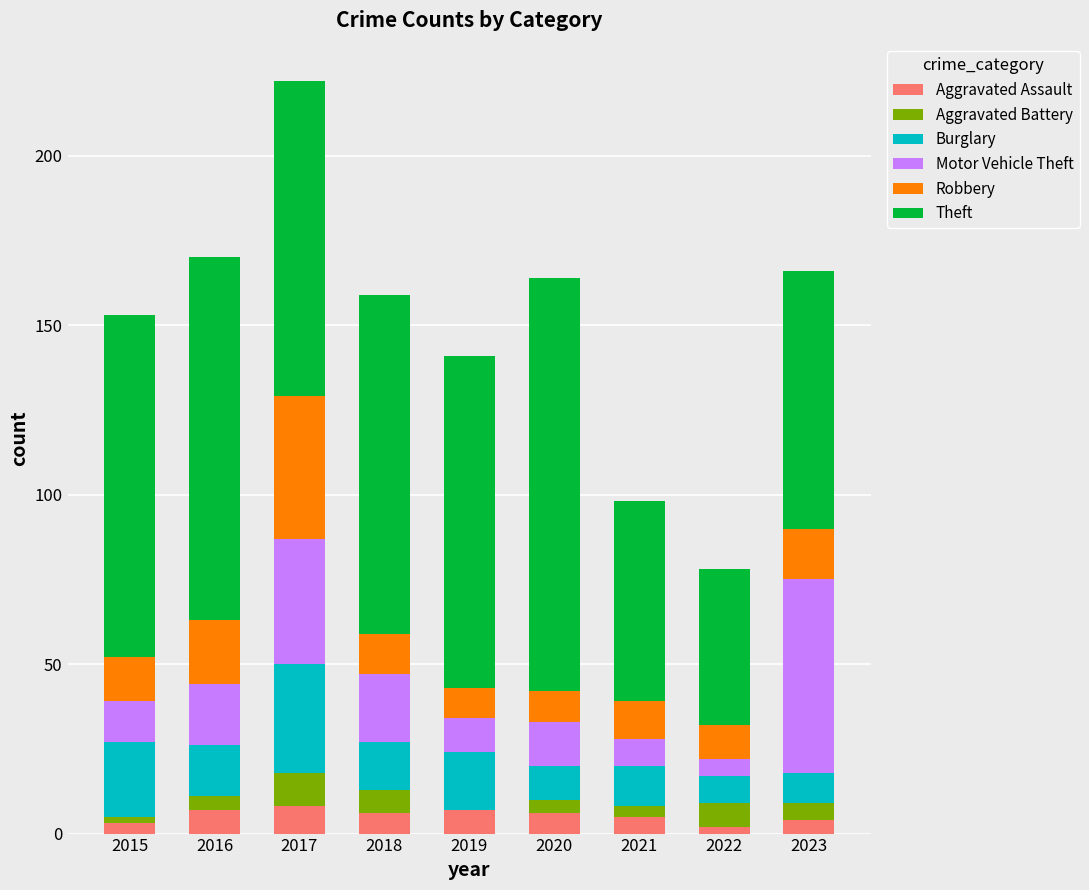

How many series are shown in this chart?

6